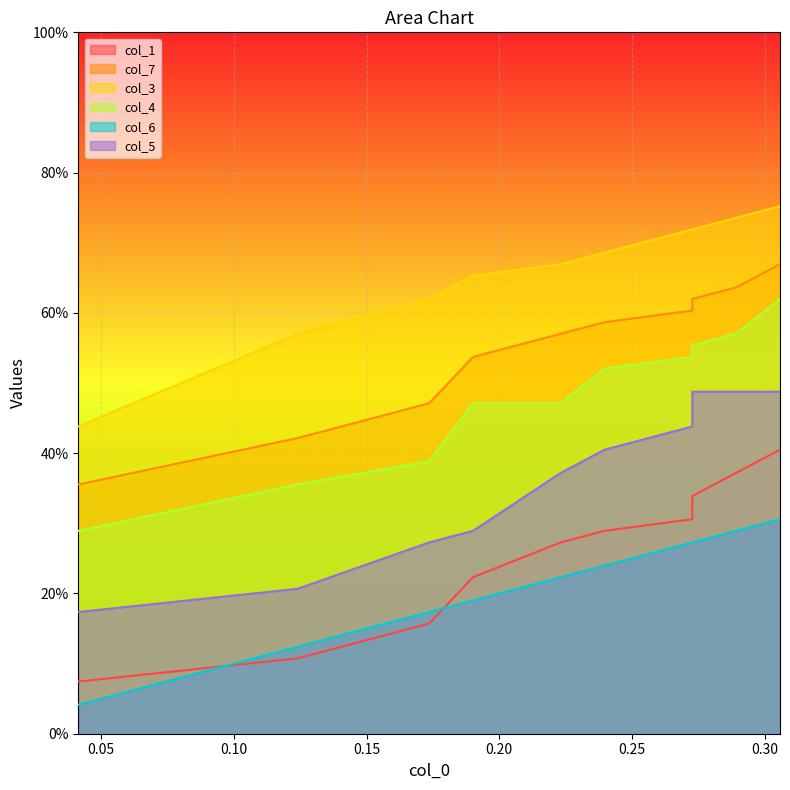

How many lines are shown in the chart?

6